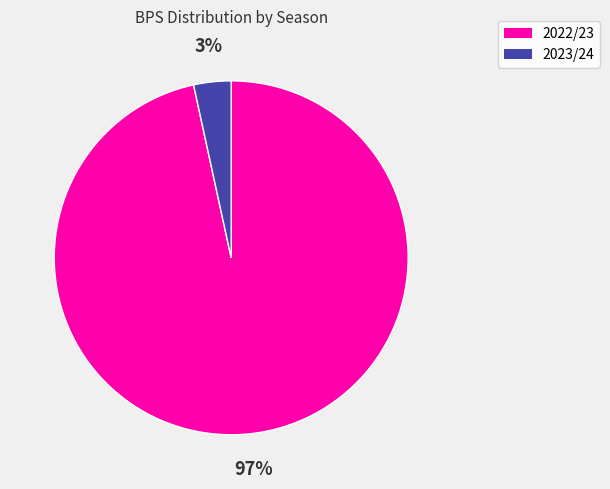

Count the number of slices in the pie.

2